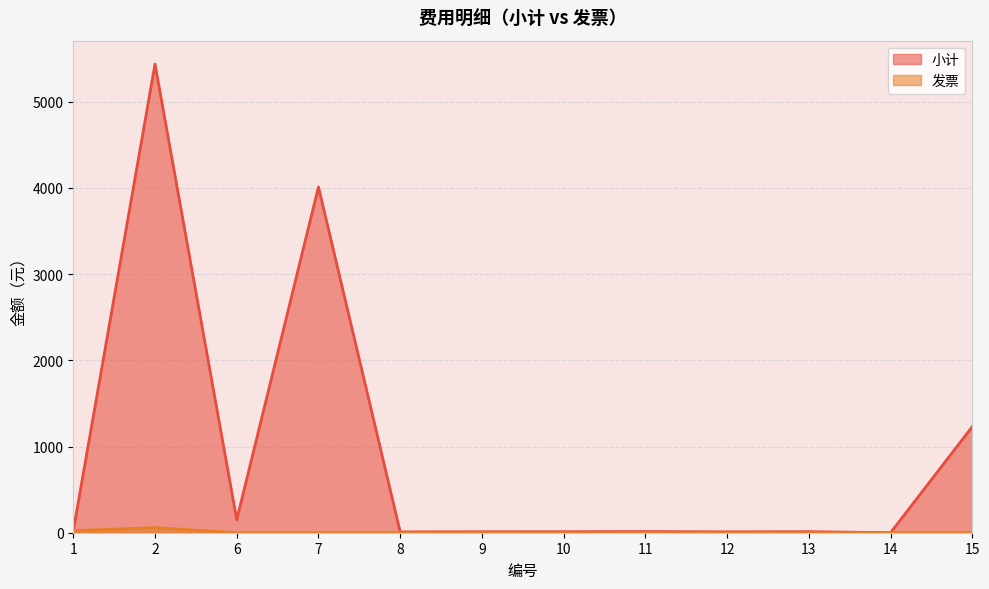

How many data points in 小计 are less than 13?

6